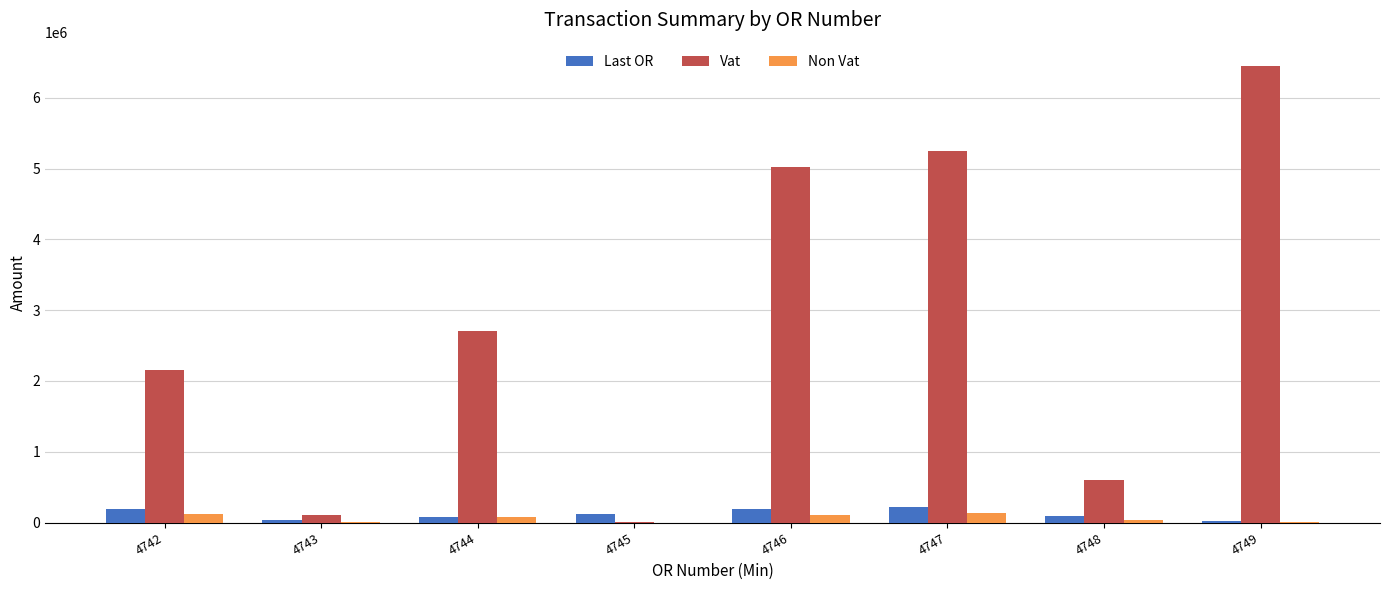

What is the sum of all Last OR values?

937507.0